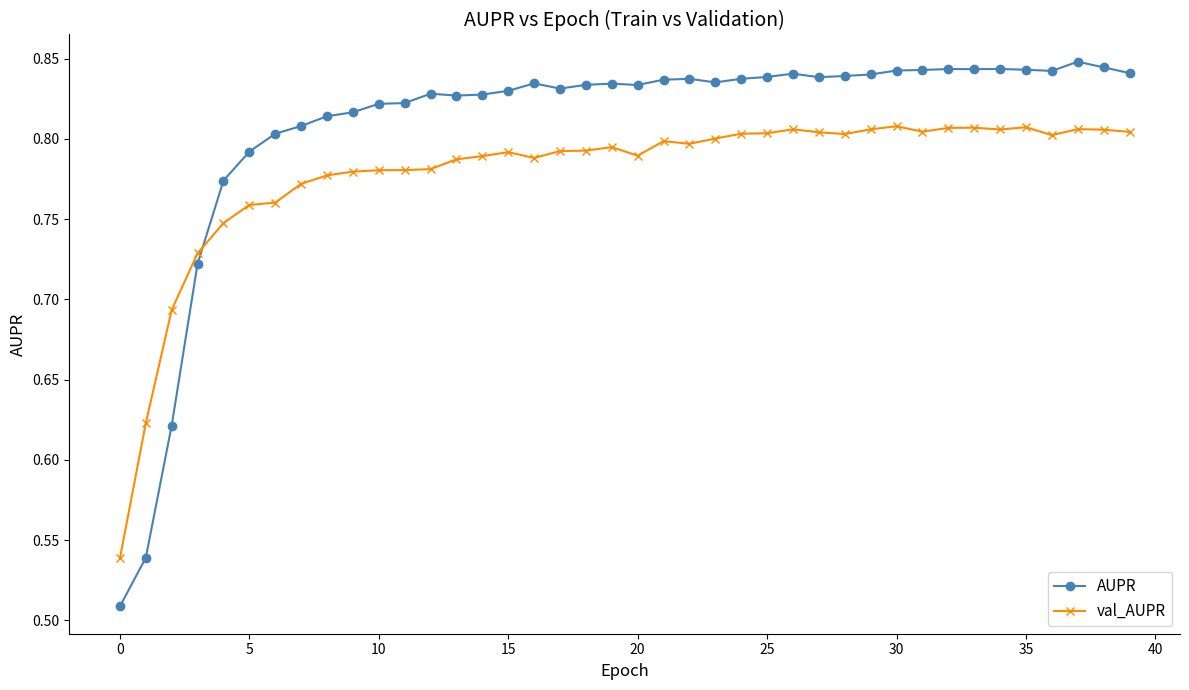

At how many categories does at least one series exceed 0?

40